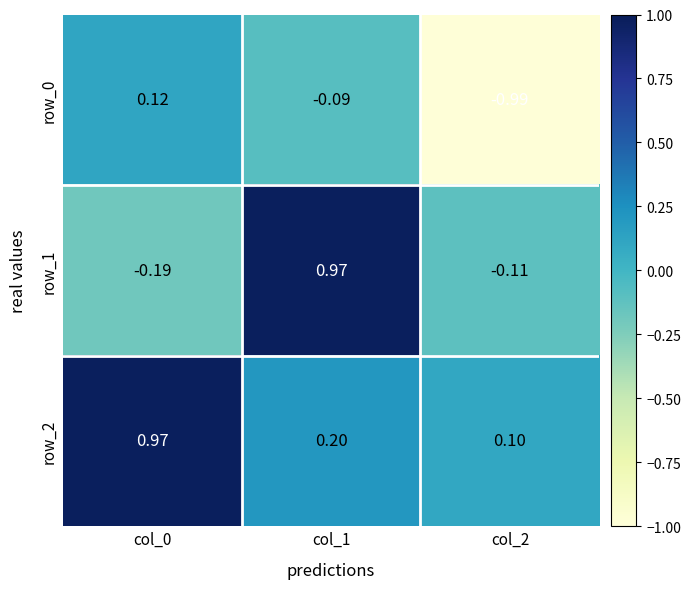

Is the value of row_2 at col_0 greater than the value of row_0 at col_1?

Yes